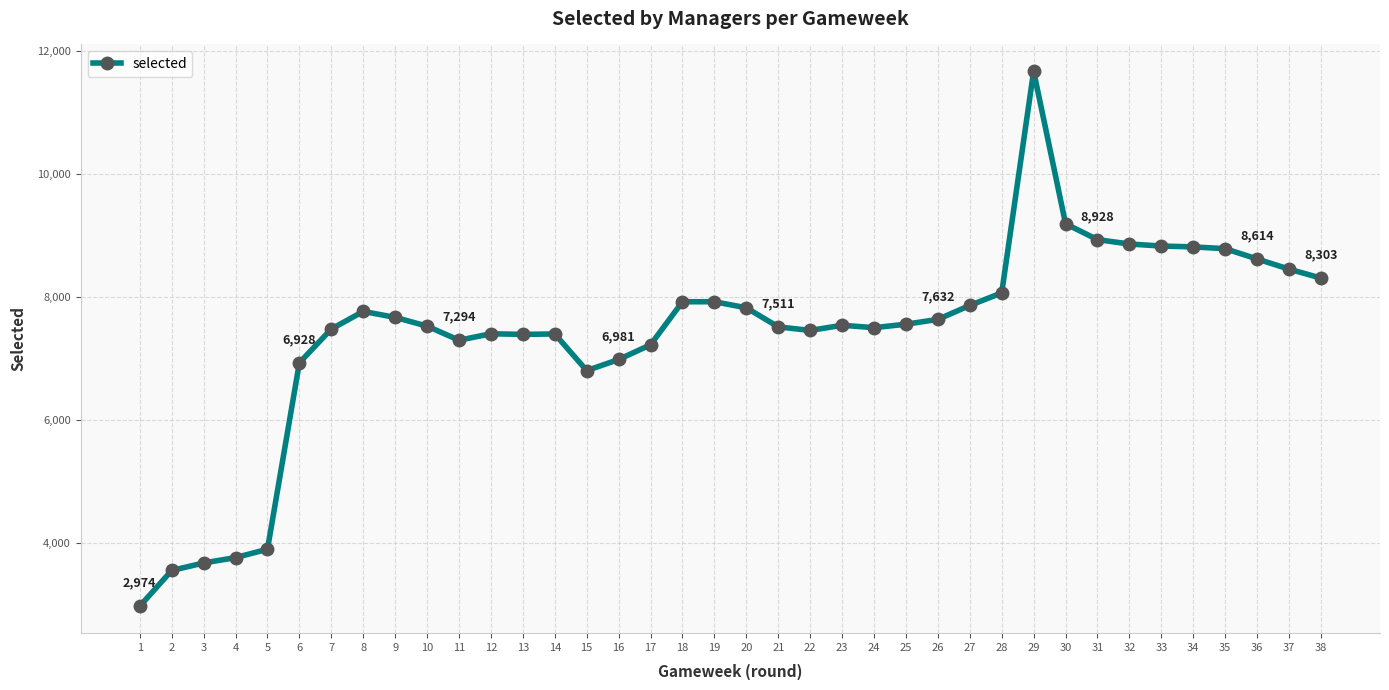

The value at 23 is 10895. True or false?

False